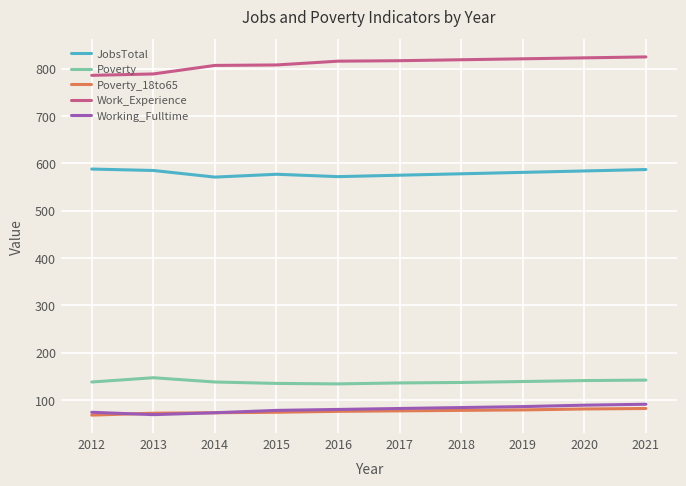

Does the chart have visible grid lines?

Yes